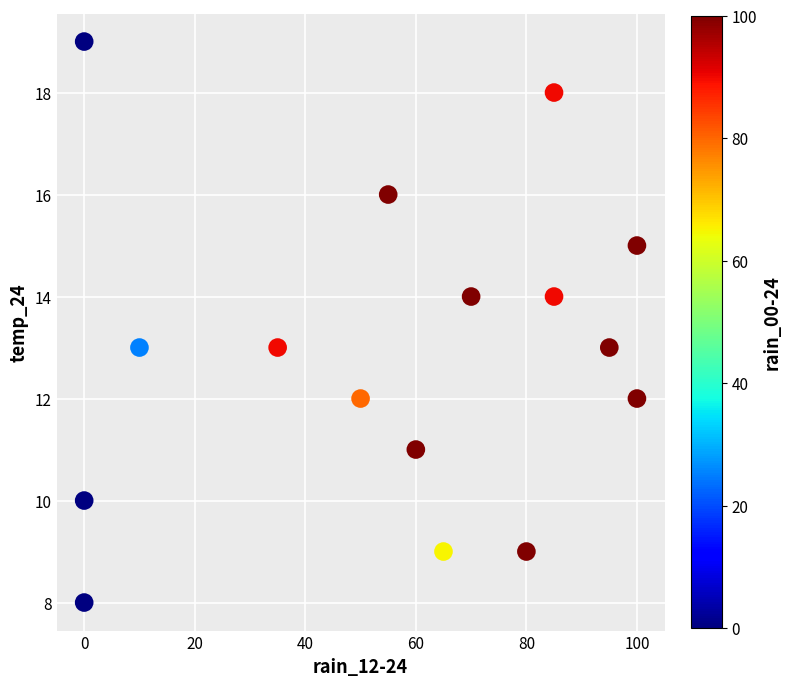

What is the range of X values (max minus min)?

100